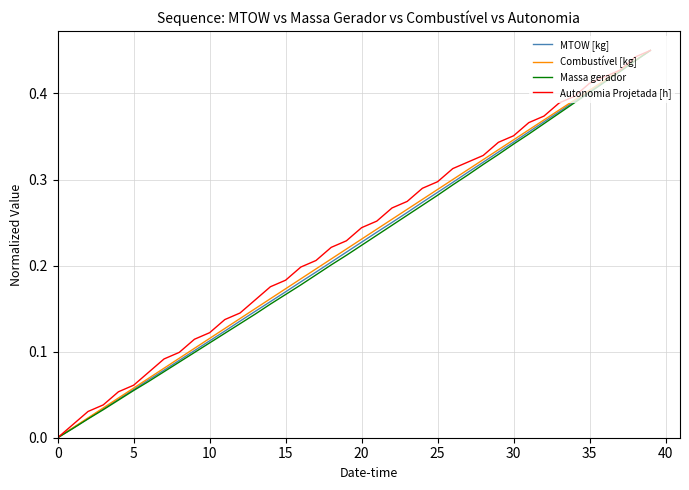

List the series in order of their overall mean, highest first.

Autonomia Projetada [h], Combustível [kg], MTOW [kg], Massa gerador